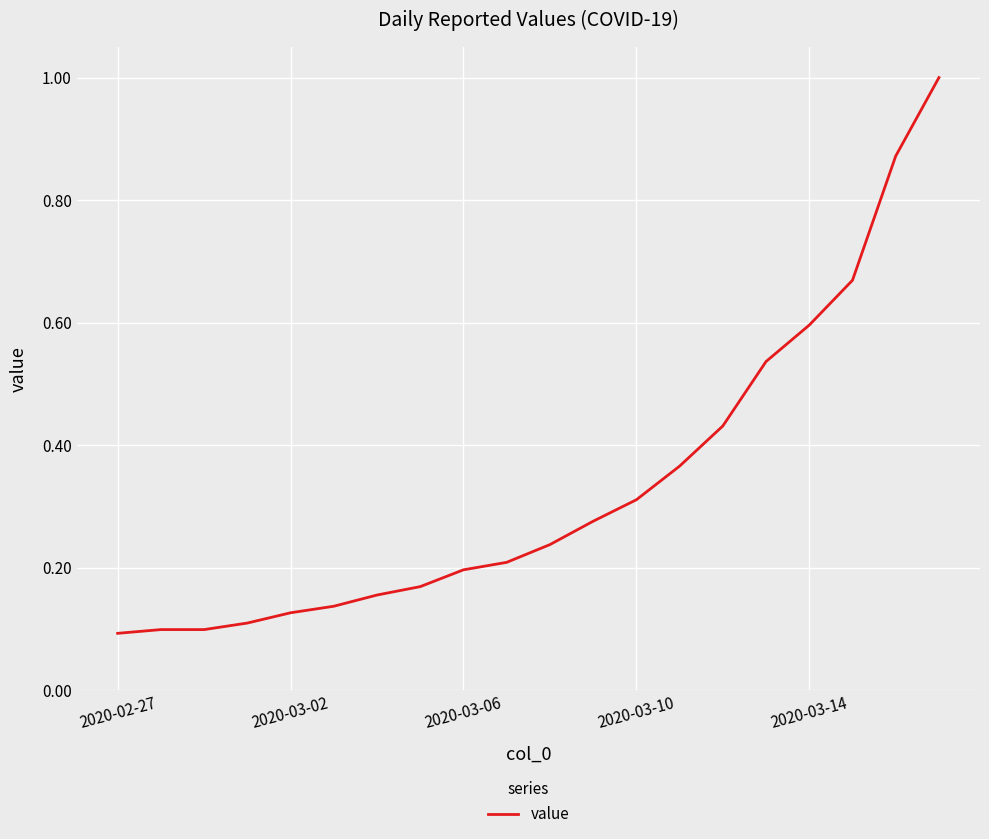

True or false: the data shows 0.6 at 2020-03-14.

True